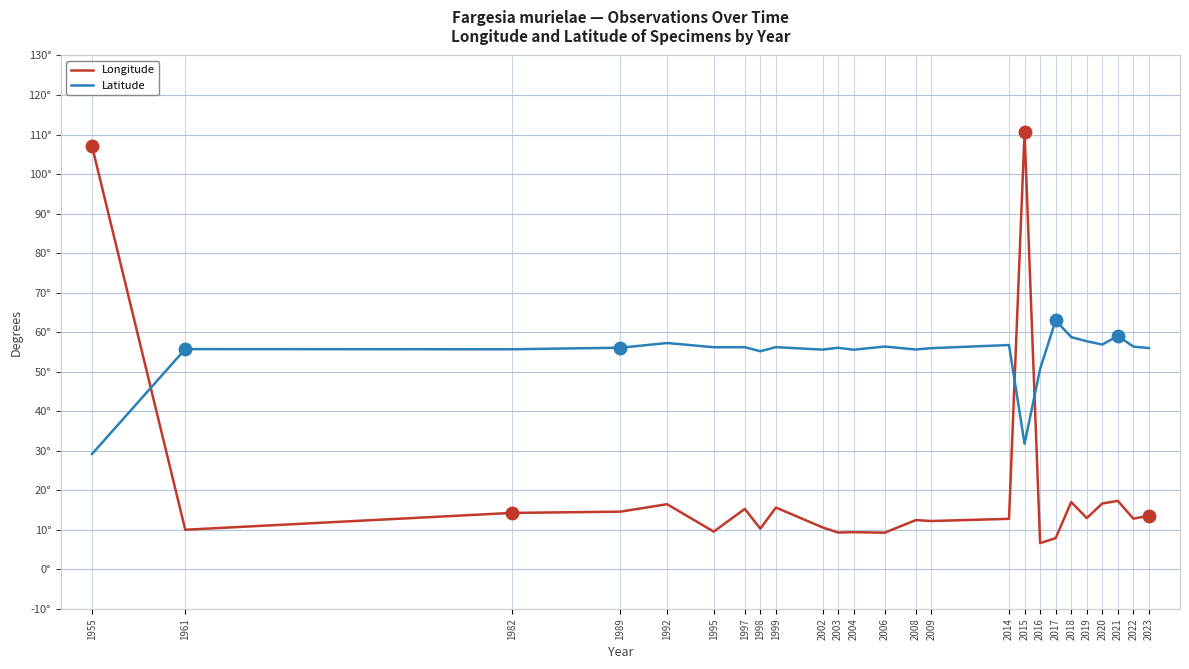

At 2009, list the series in order from largest to smallest.

Latitude, Longitude